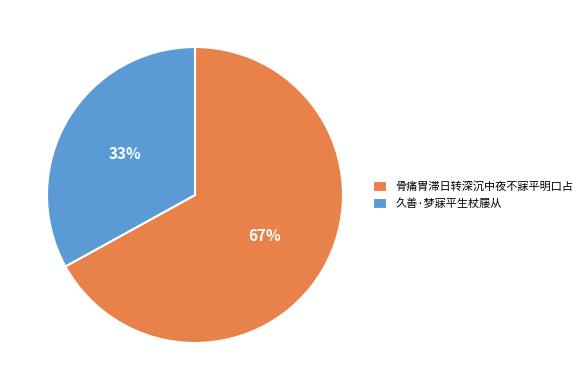

Count the number of slices in the pie.

2